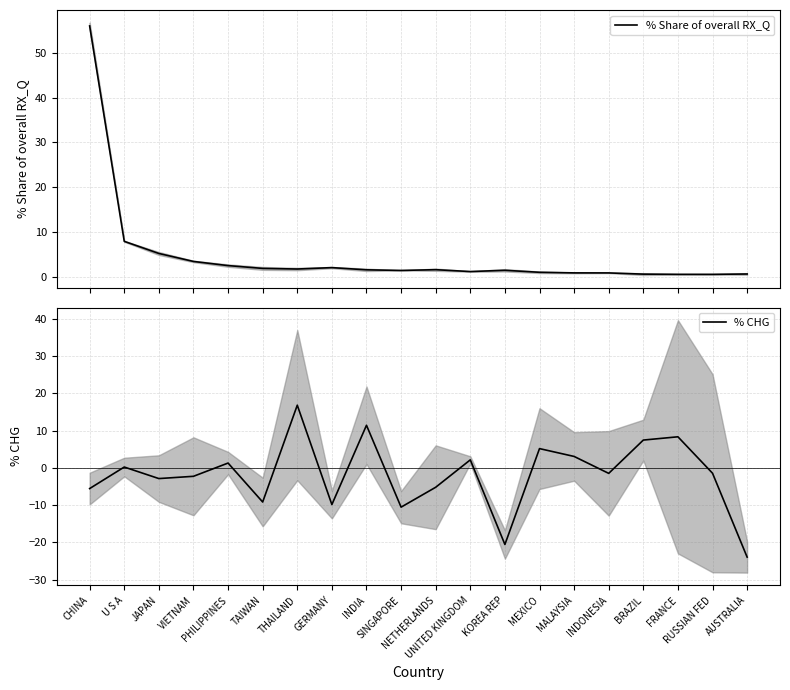

What is the difference between the % CHG values at MEXICO and TAIWAN?

14.3